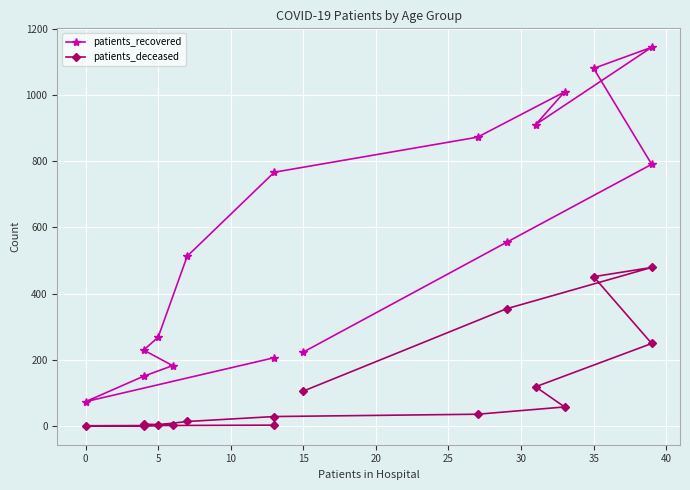

True or false: patients_recovered has more than 0 interior local peaks.

True